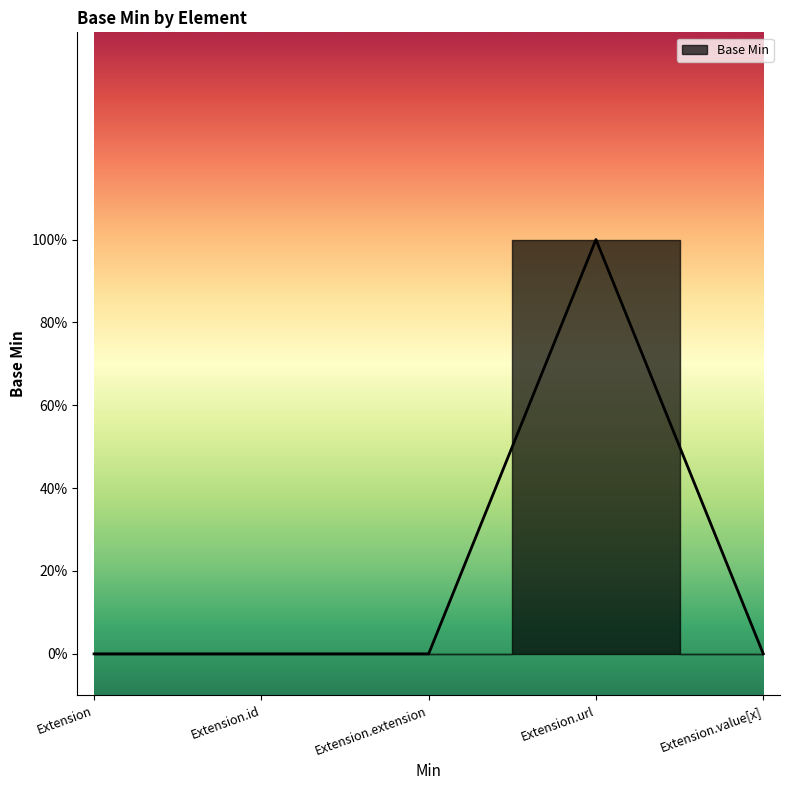

True or false: the data shows 0 at Extension.value[x].

True